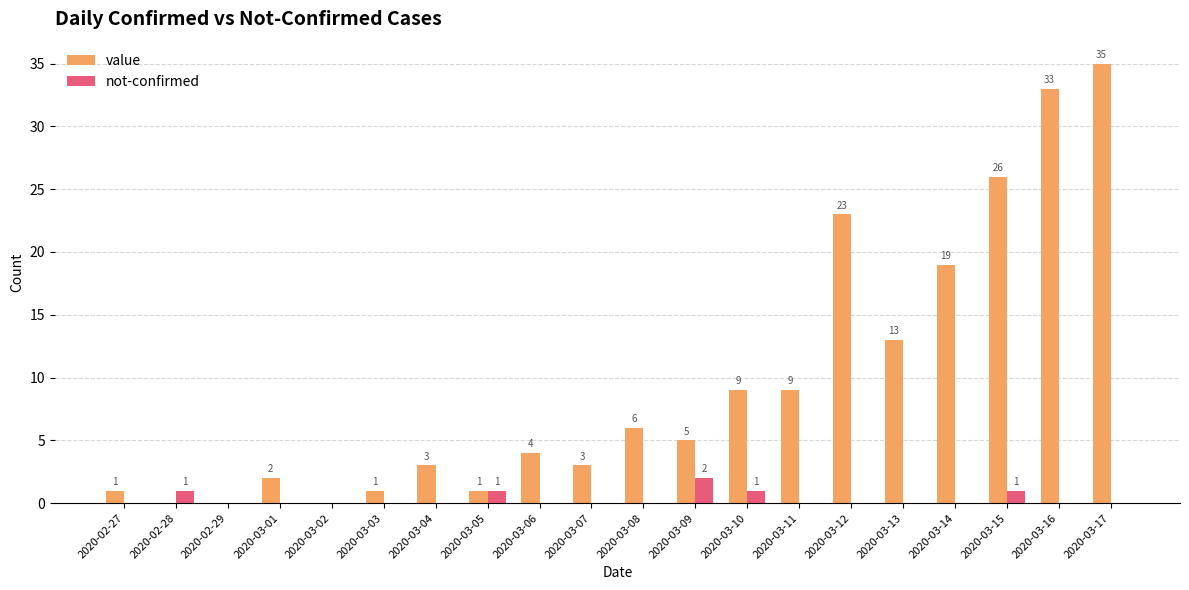

True or false: not-confirmed has a value of 0 at 2020-03-03.

True